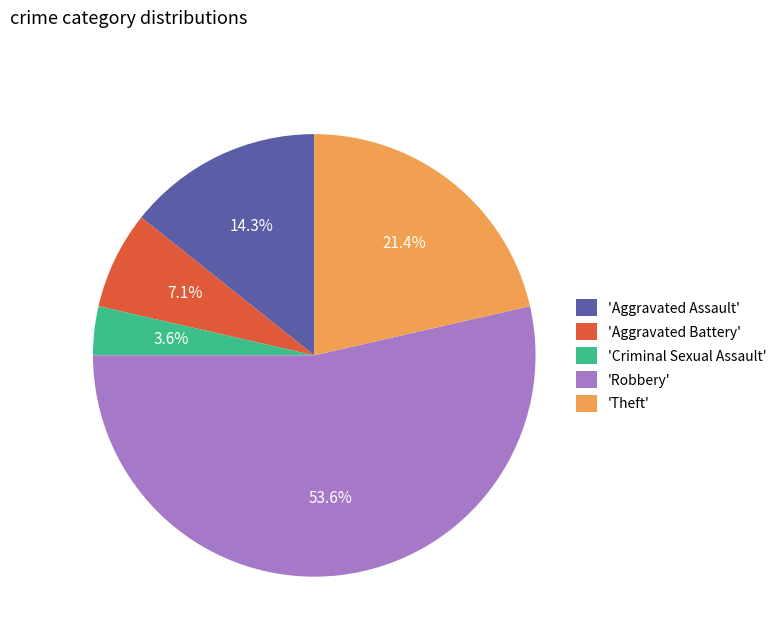

Combined, what portion of the pie is 'Aggravated Assault' and 'Theft'?

35.7%